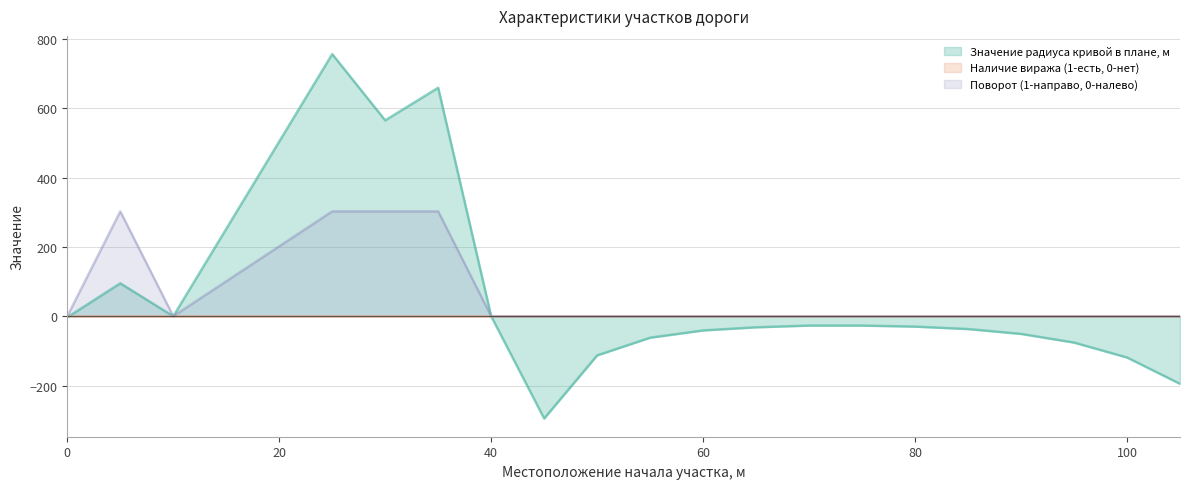

How many lines are shown in the chart?

3